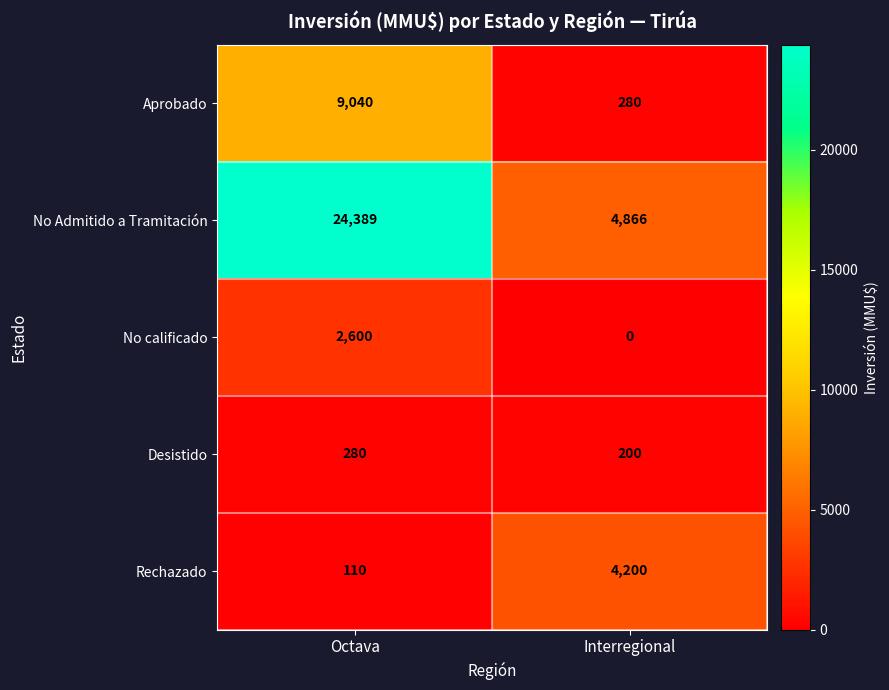

Which label corresponds to the largest value in the chart?

Octava